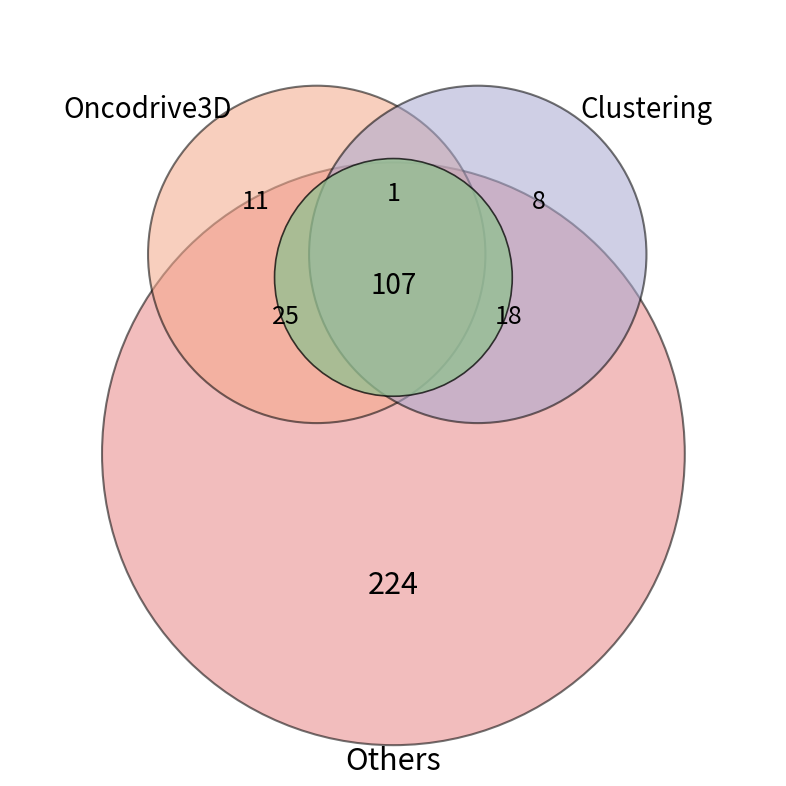

Rank the categories by value from lowest to highest.

1, 2, 0, 5, 3, 4, 6